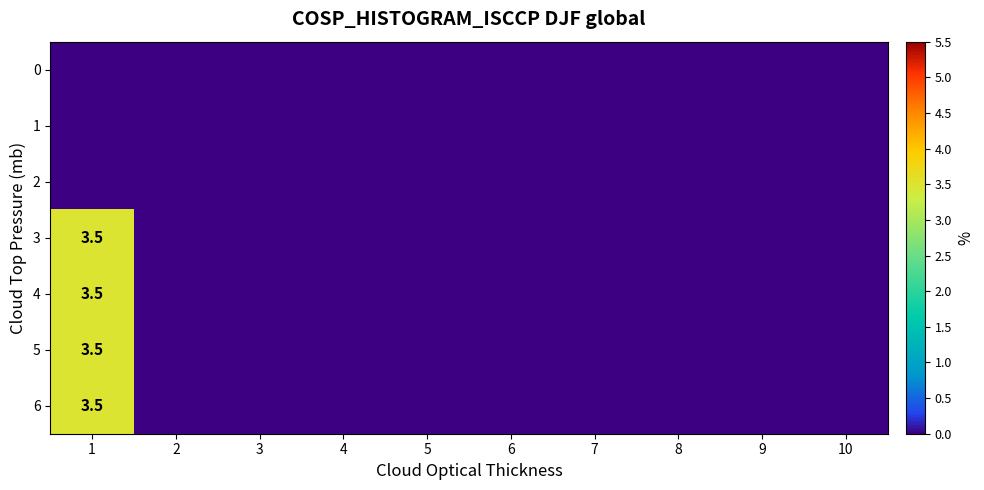

At 9, list the series in order from smallest to largest.

0, 1, 2, 3, 4, 5, 6